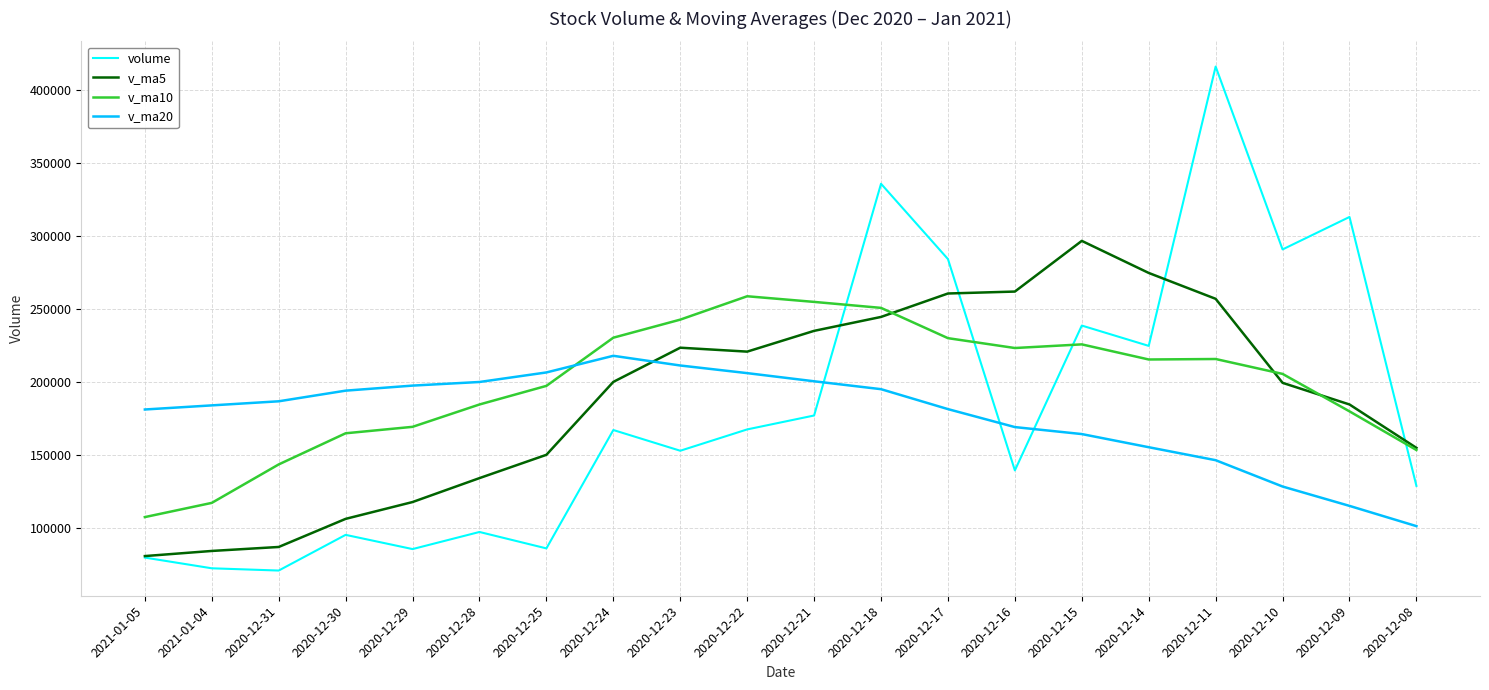

List the series in order of their peak value, lowest first.

v_ma20, v_ma10, v_ma5, volume